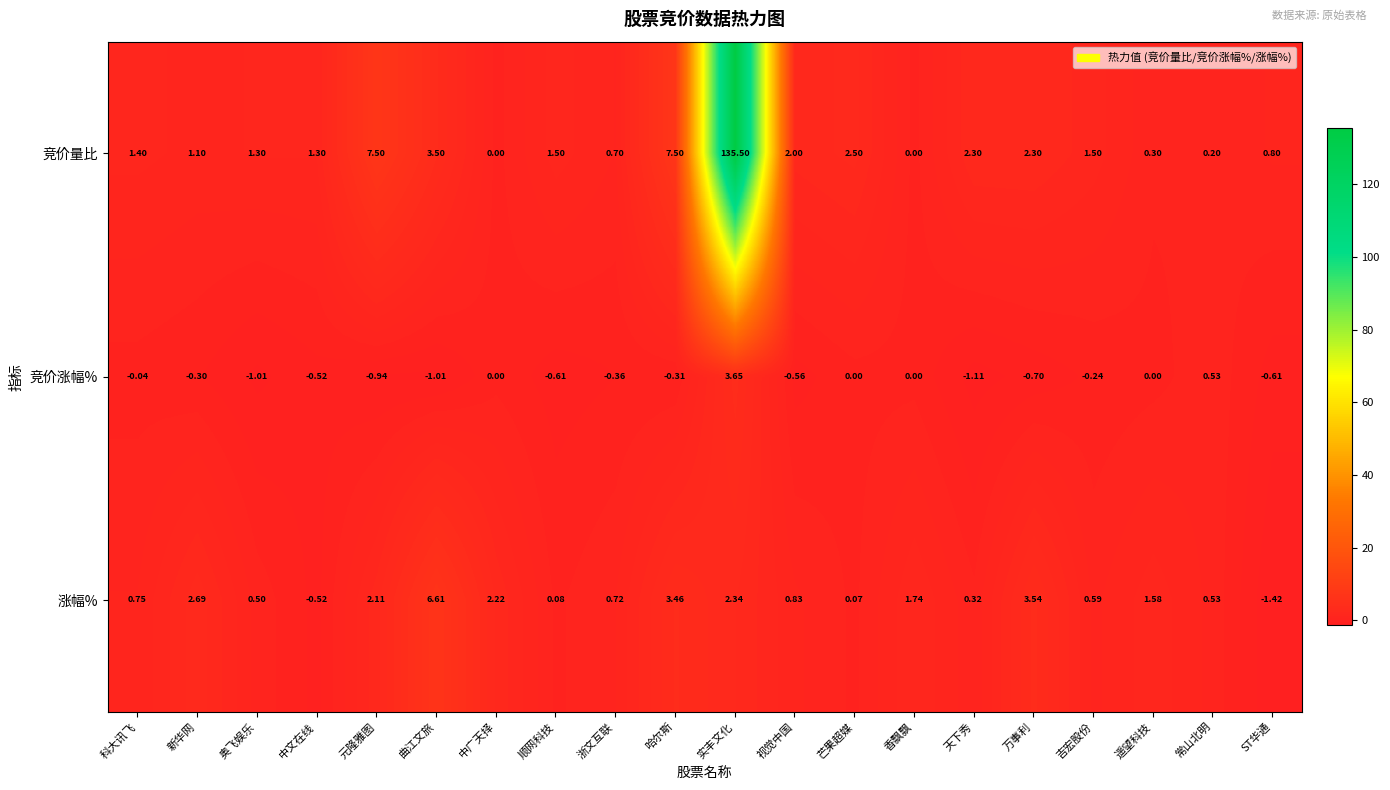

At how many categories does at least one series exceed 112?

1